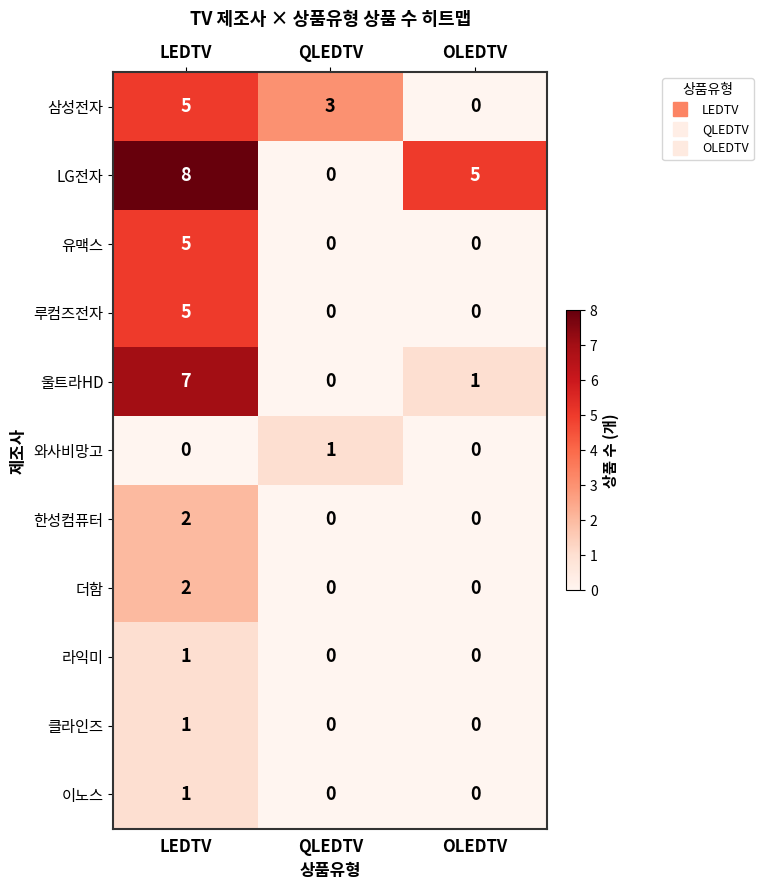

Count the 유맥스 values in the range 0 to 5.

3